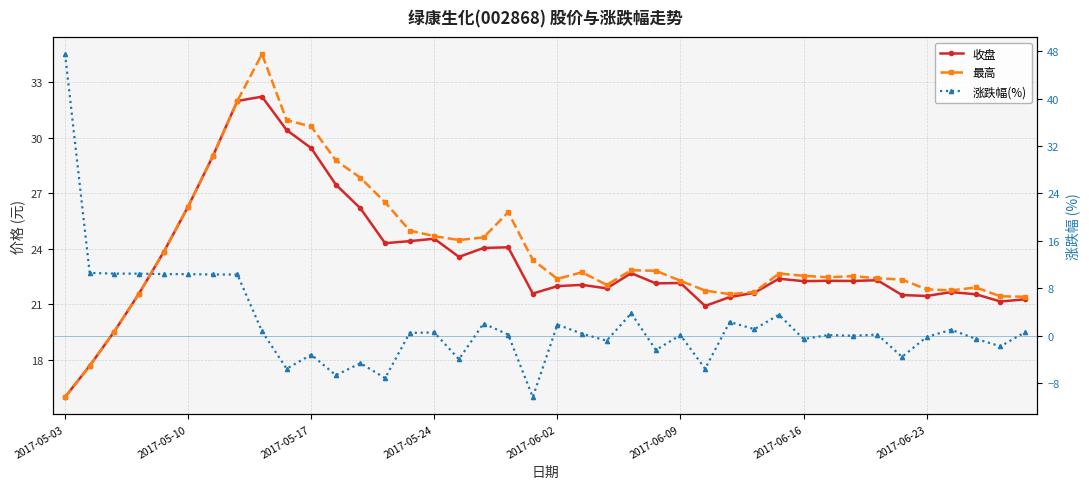

Which has a higher value, 24 or 2017-06-16?

2017-06-16